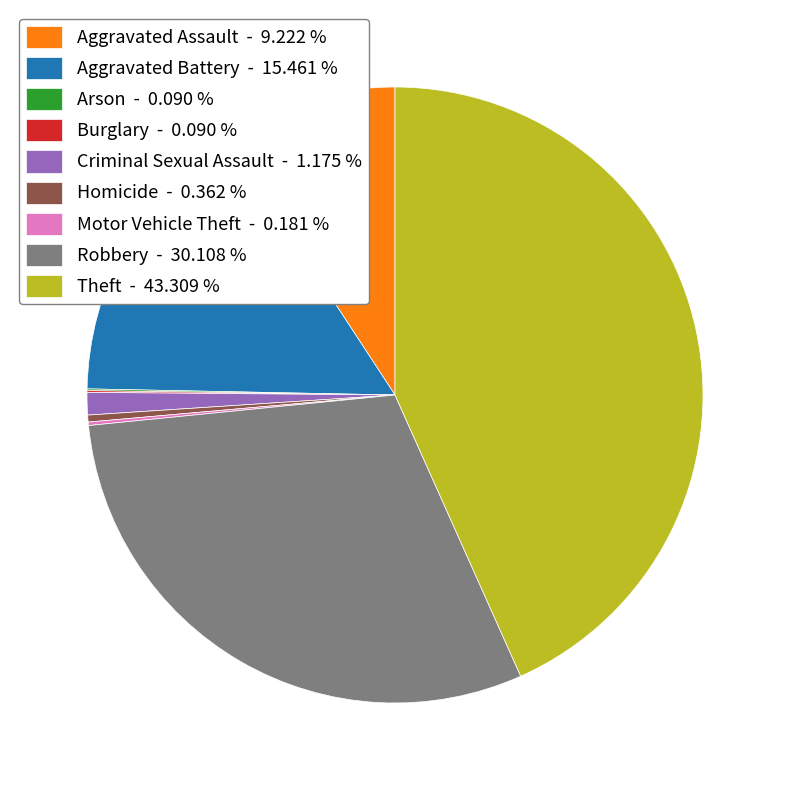

Between Aggravated Assault - 9.222 % and Robbery - 30.108 %, which is larger?

Robbery - 30.108 %